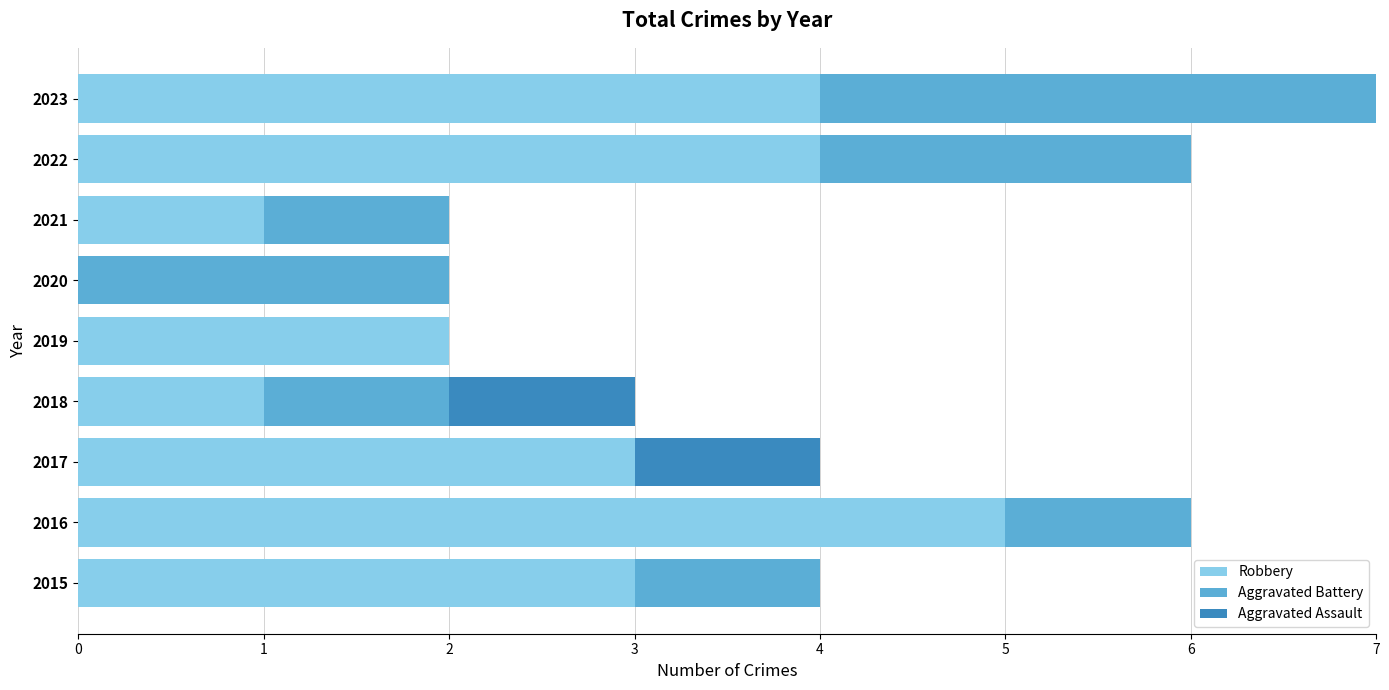

True or false: Robbery has a value of 2 at 2021.

False